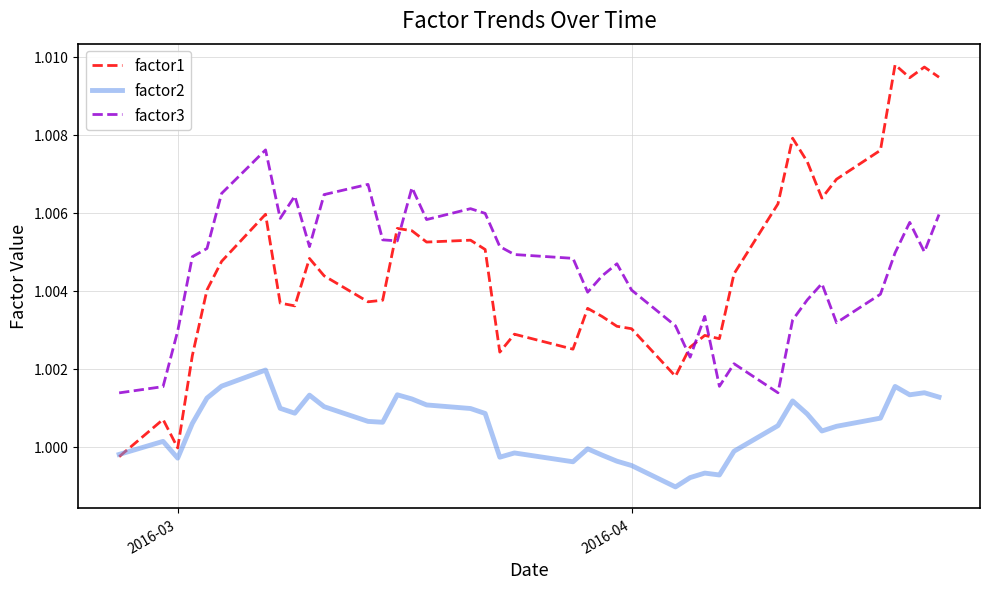

How many lines are shown in the chart?

3